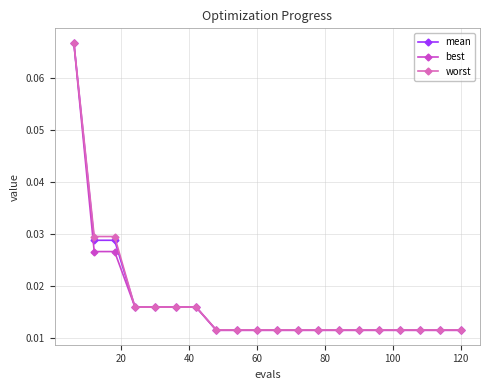

Does the chart have visible grid lines?

Yes